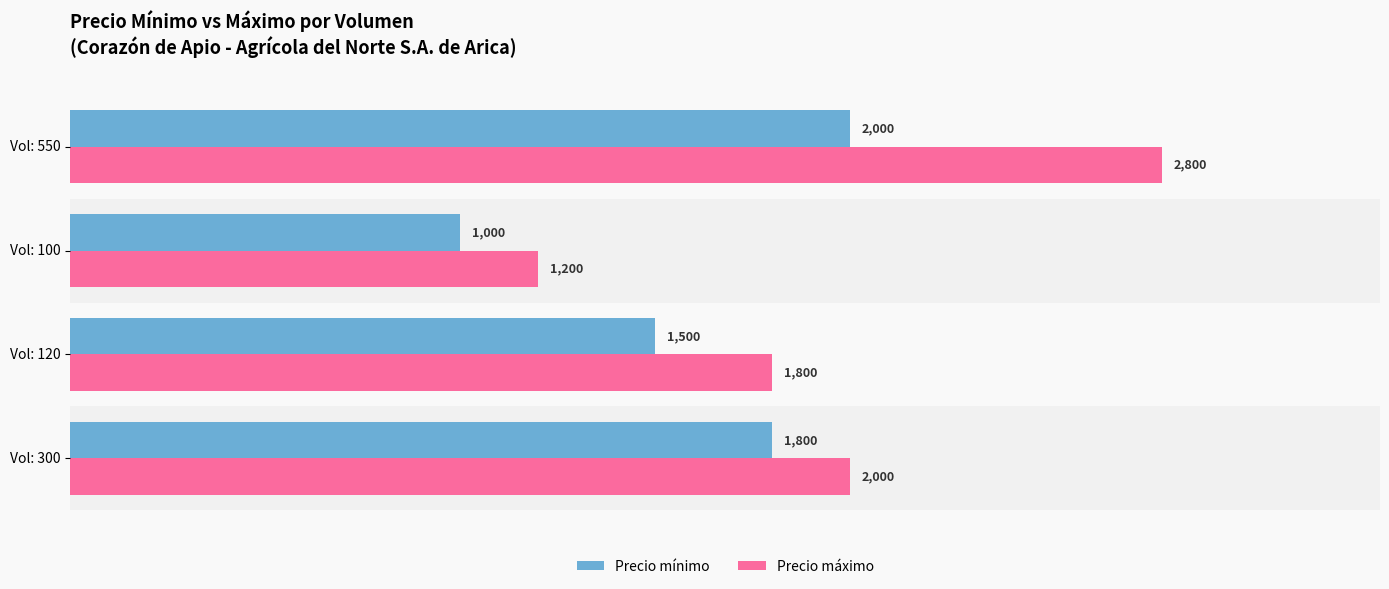

How many values in the Precio máximo series are below 2000?

2